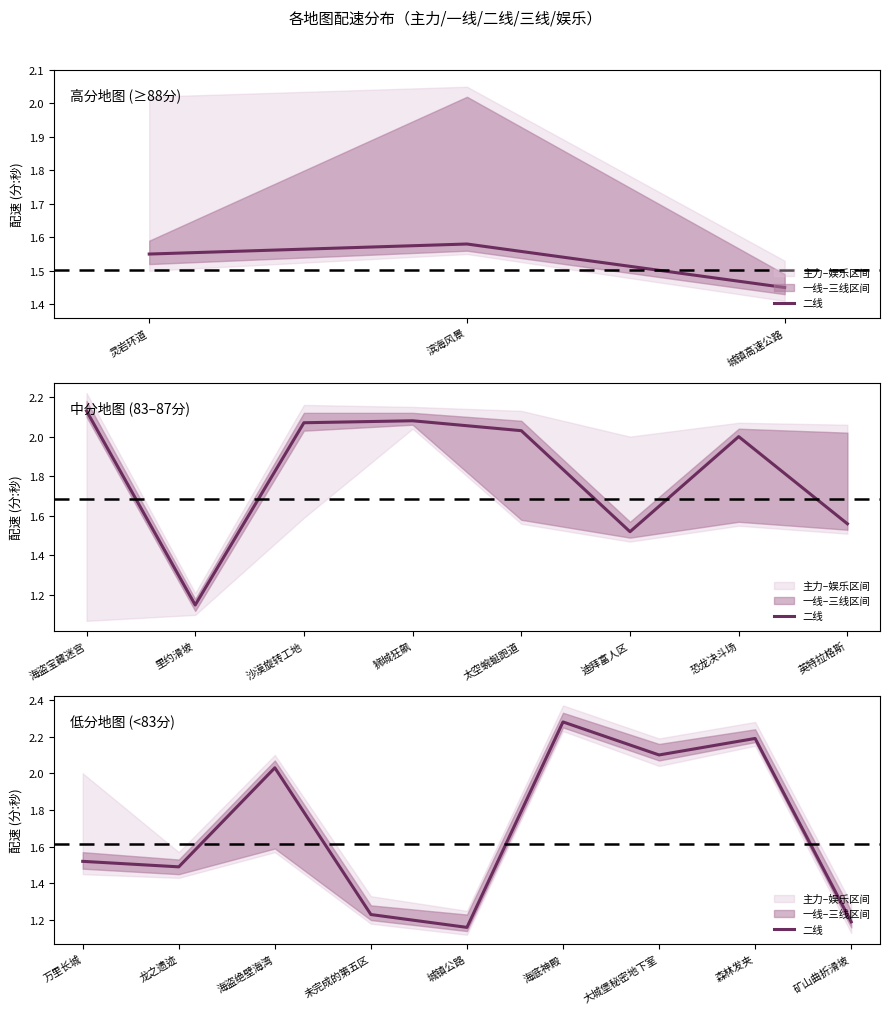

Approximately how many times larger is the value at 万里长城 compared to 龙之遗迹?

1.0